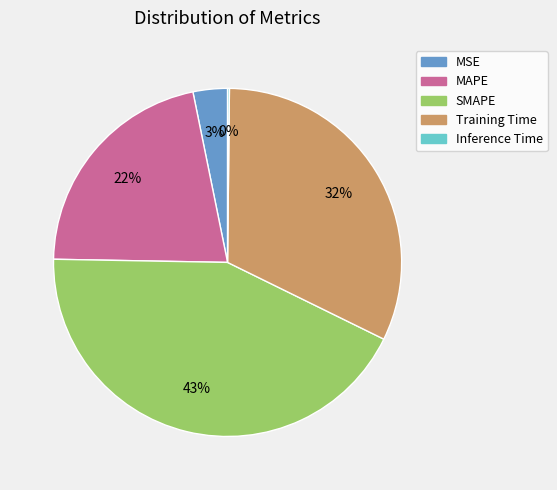

Does MAPE represent more than half of the total?

No